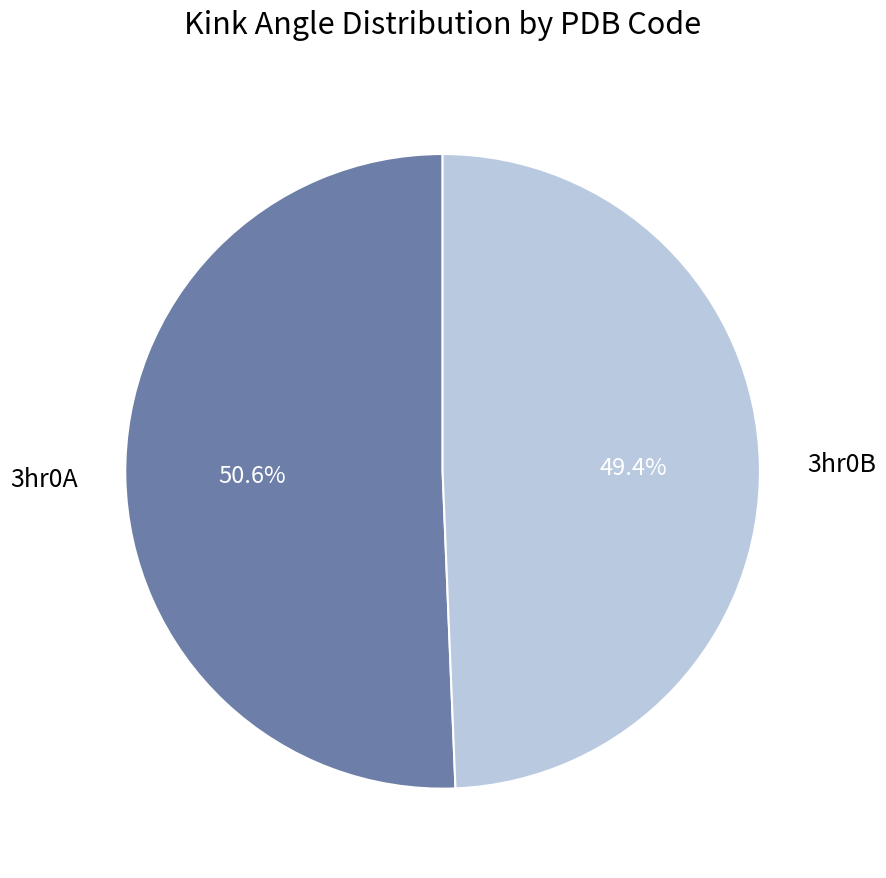

To the nearest percent, what is the combined percentage of 3hr0A and 3hr0B?

100%